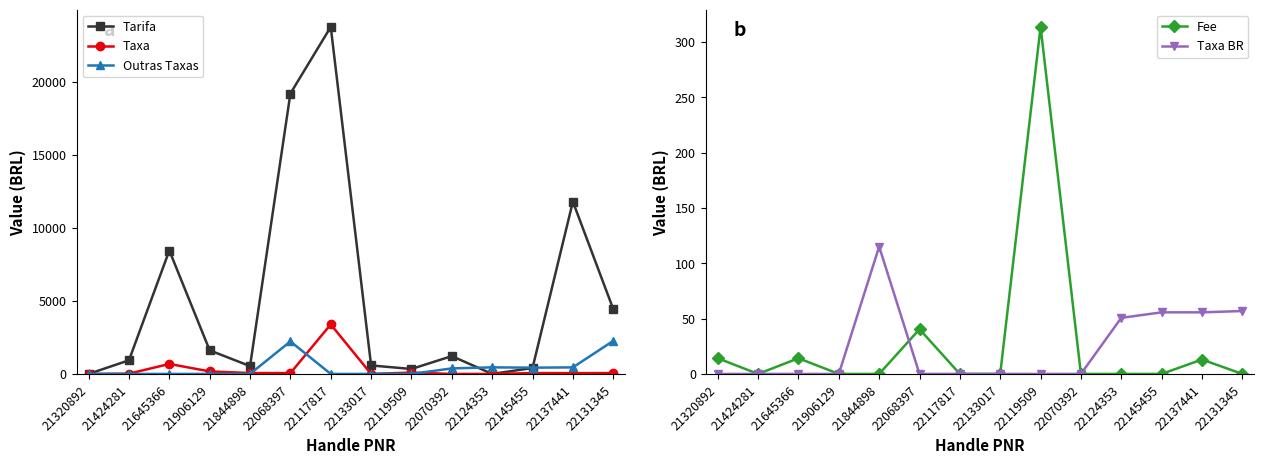

True or false: Taxa and Tarifa cross at least once.

False